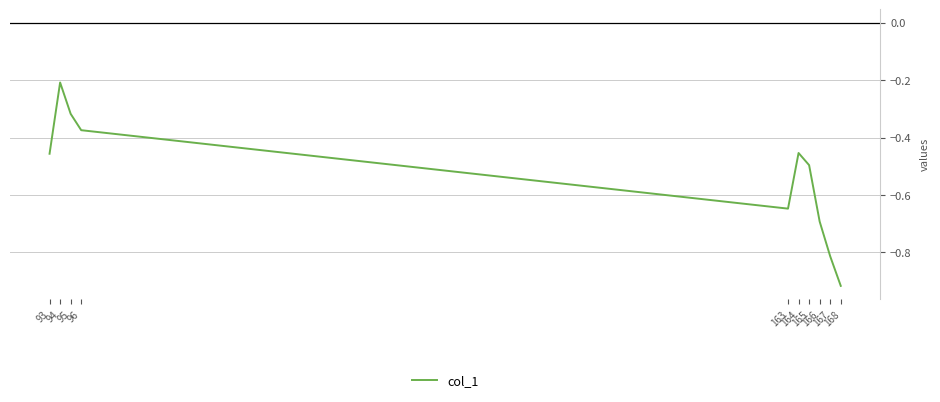

What is the sum of all values?

-5.4